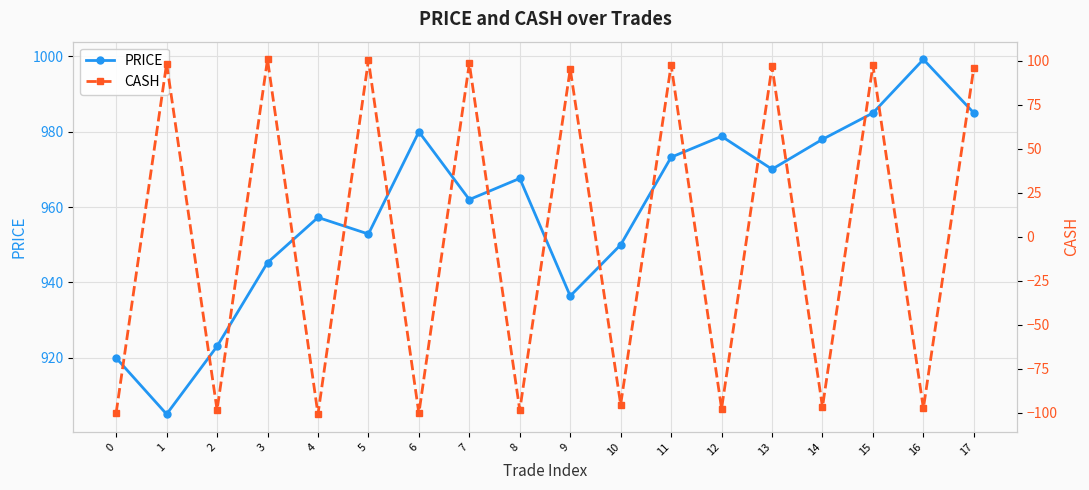

At which category does the chart reach its minimum across all series?

4